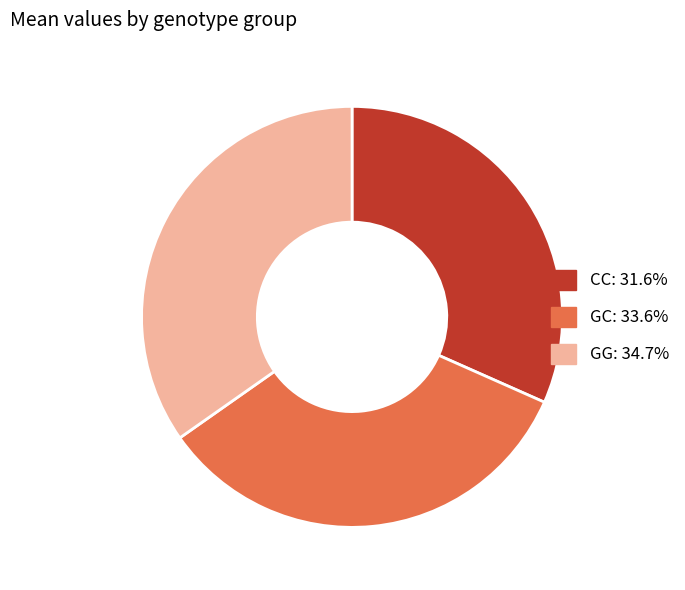

Rank the categories by value from highest to lowest.

GG, GC, CC